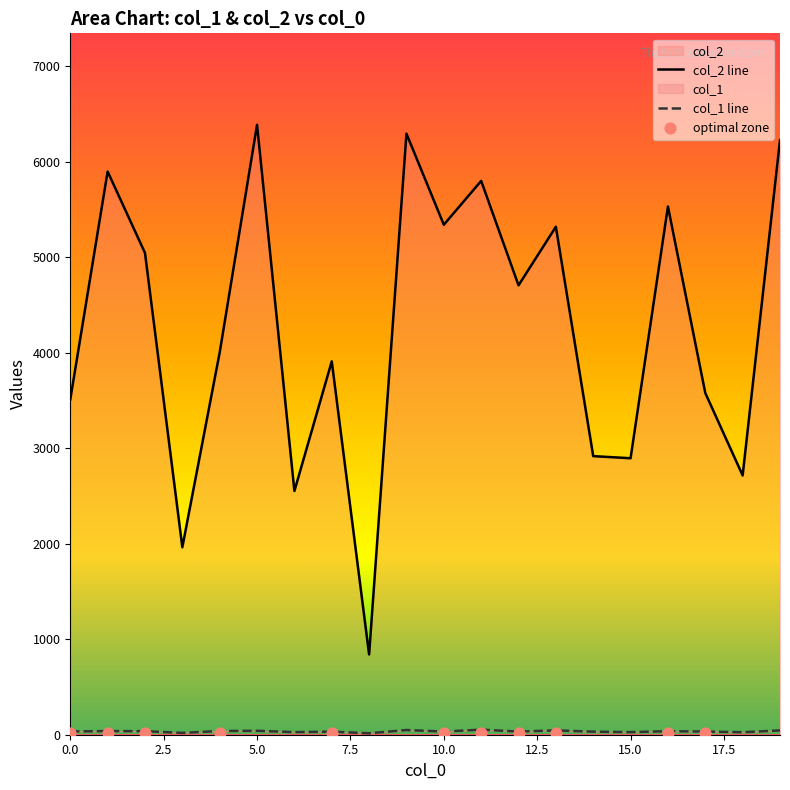

At how many categories does at least one series exceed 2678?

17